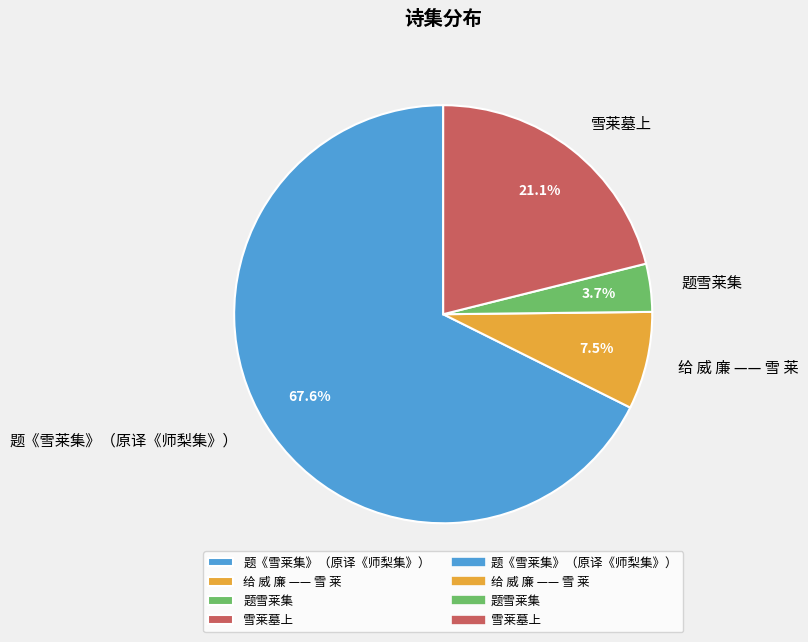

Between 题《雪莱集》（原译《师梨集》） and 给 威 廉 —— 雪 莱, which is larger?

题《雪莱集》（原译《师梨集》）